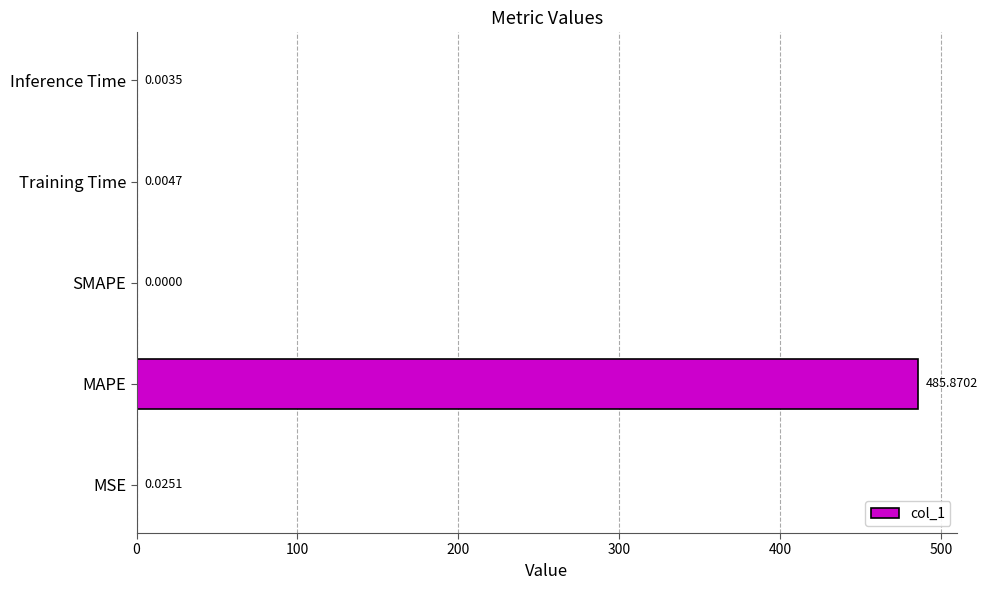

Are the bars horizontal?

Yes